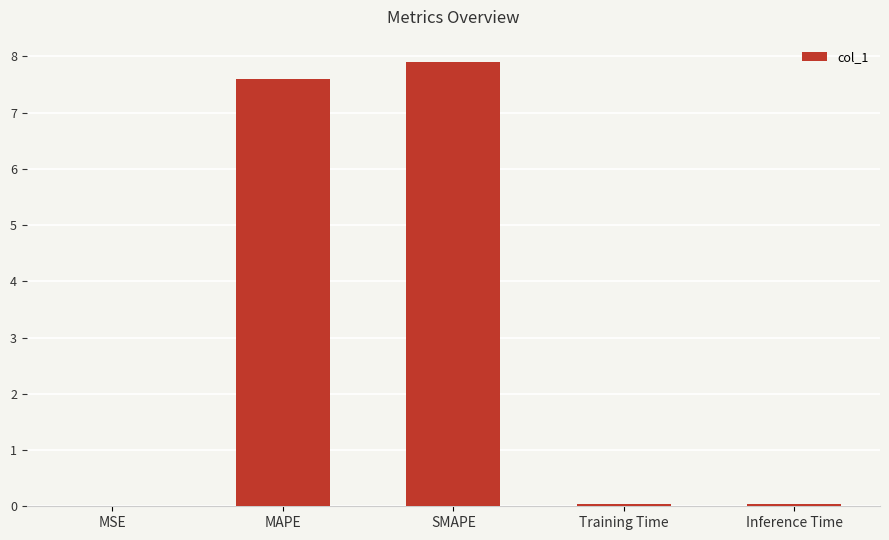

What is the maximum value shown in the chart?

7.9